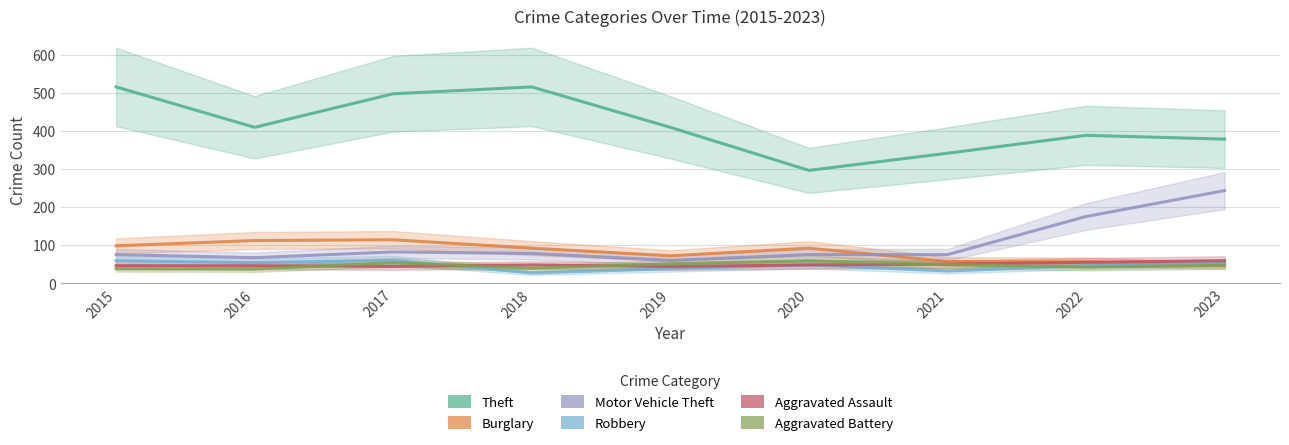

Read the Robbery value at 2023.

53